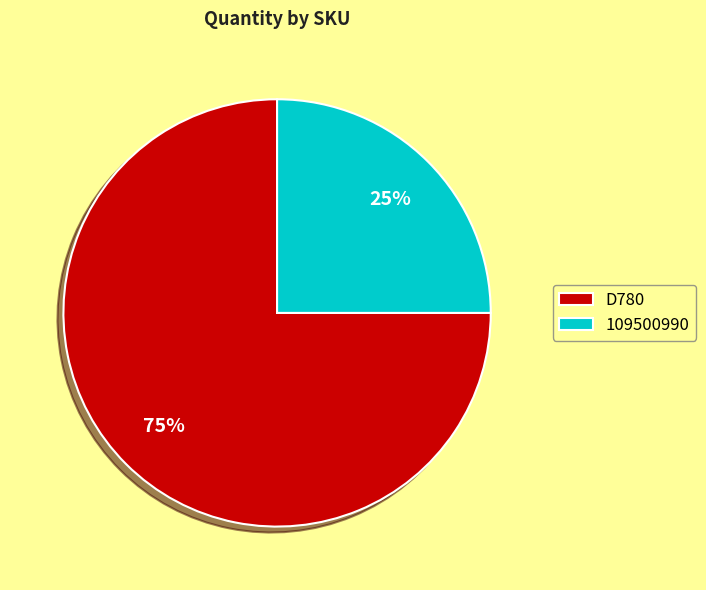

Combined, do 109500990 and D780 account for over 50%?

Yes